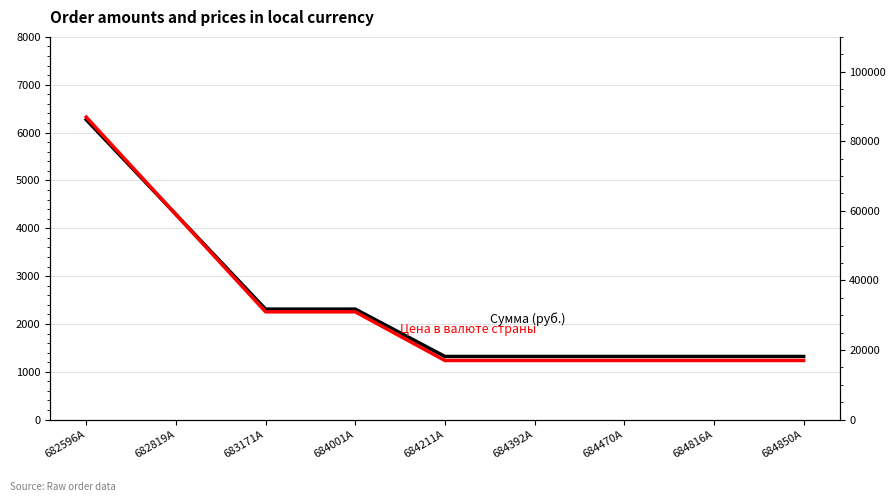

Which series has the largest total across all categories?

Цена в валюте страны